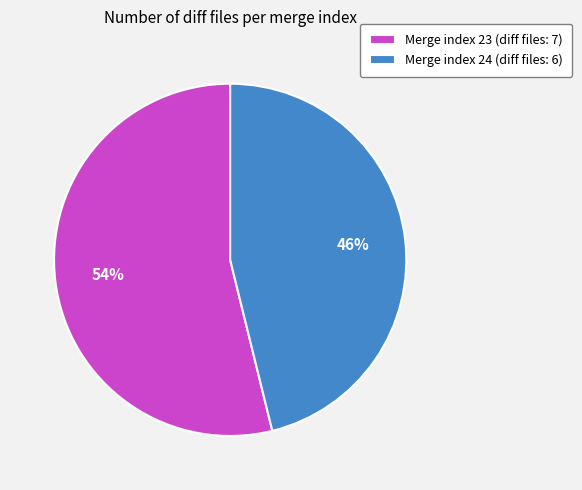

How many slices are in this pie chart?

2